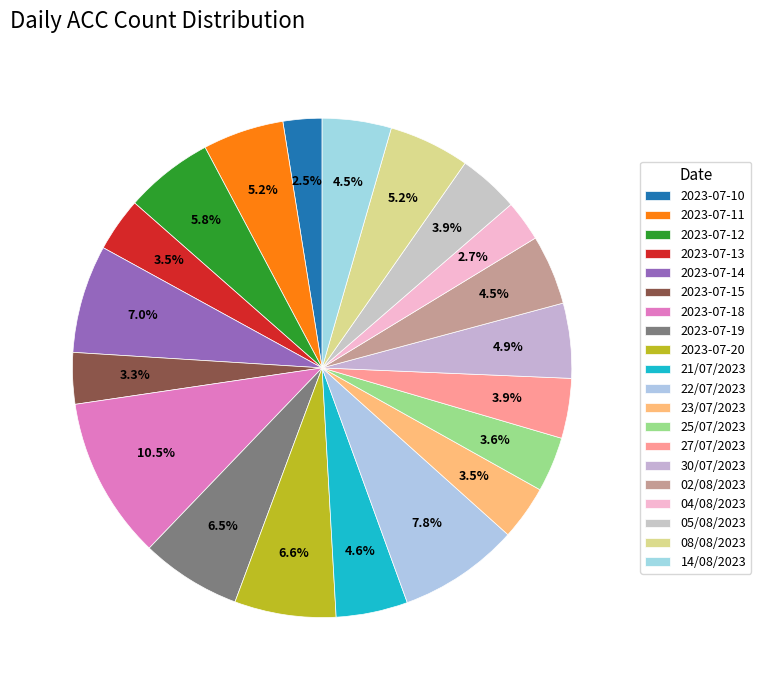

How many segments does this pie chart have?

20